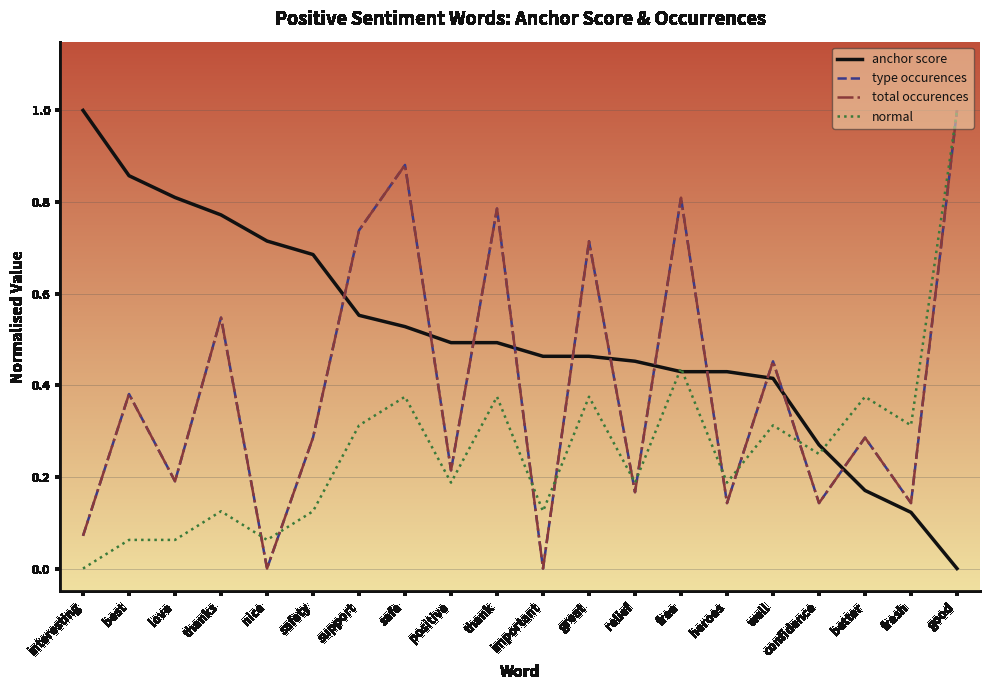

What is the sum of the type occurences values at safe and well?

1.3